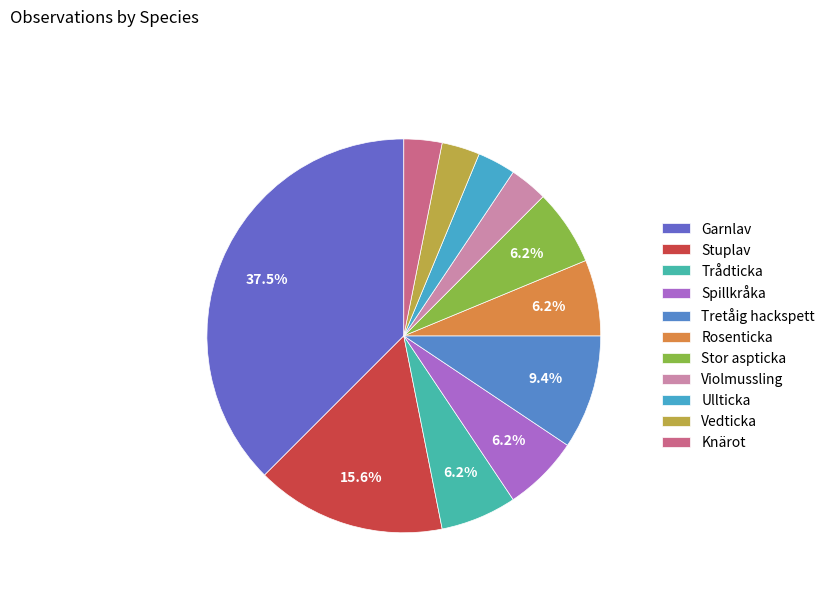

What is the ratio of the value at Knärot to the value at Spillkråka?

0.5